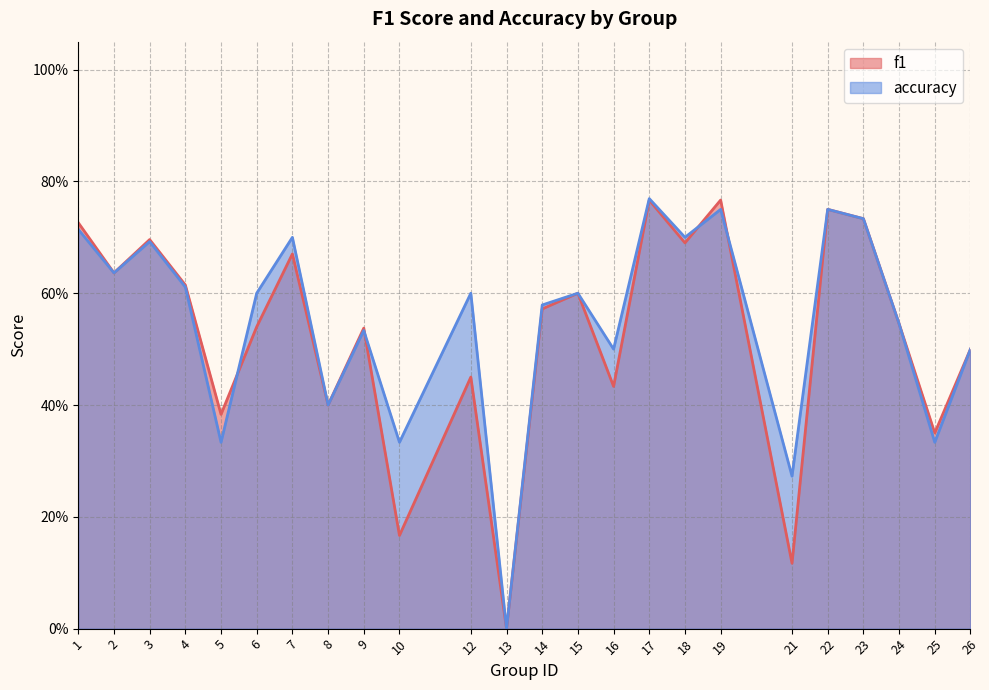

Where is the first local minimum for accuracy?

2